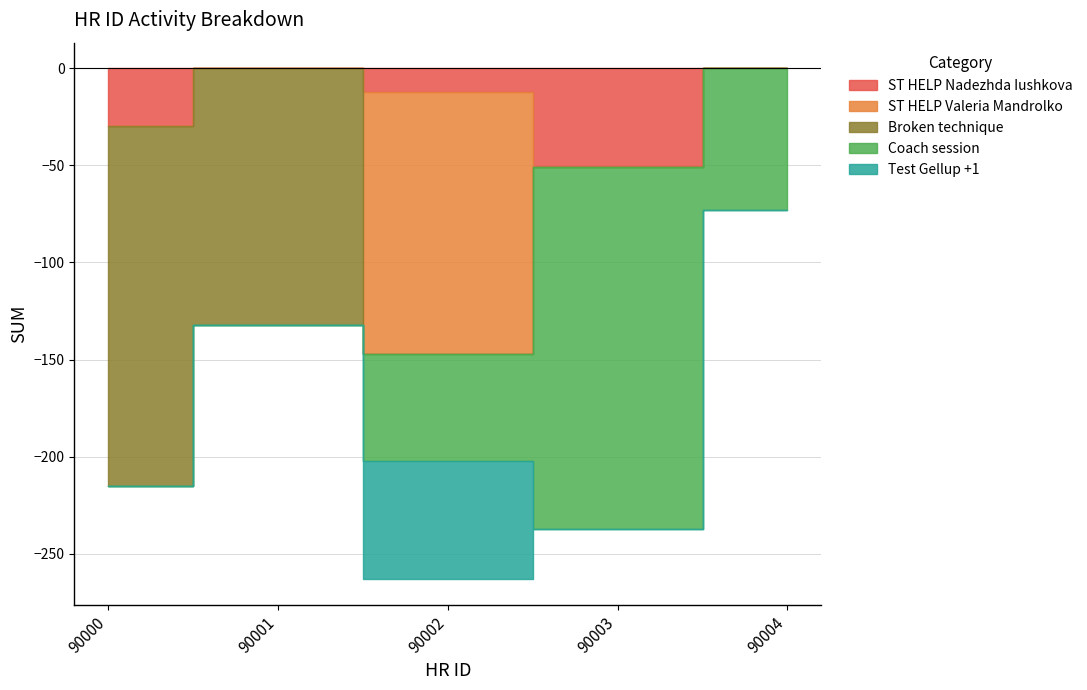

What is the sum of all Test Gellup +1 values?

-61